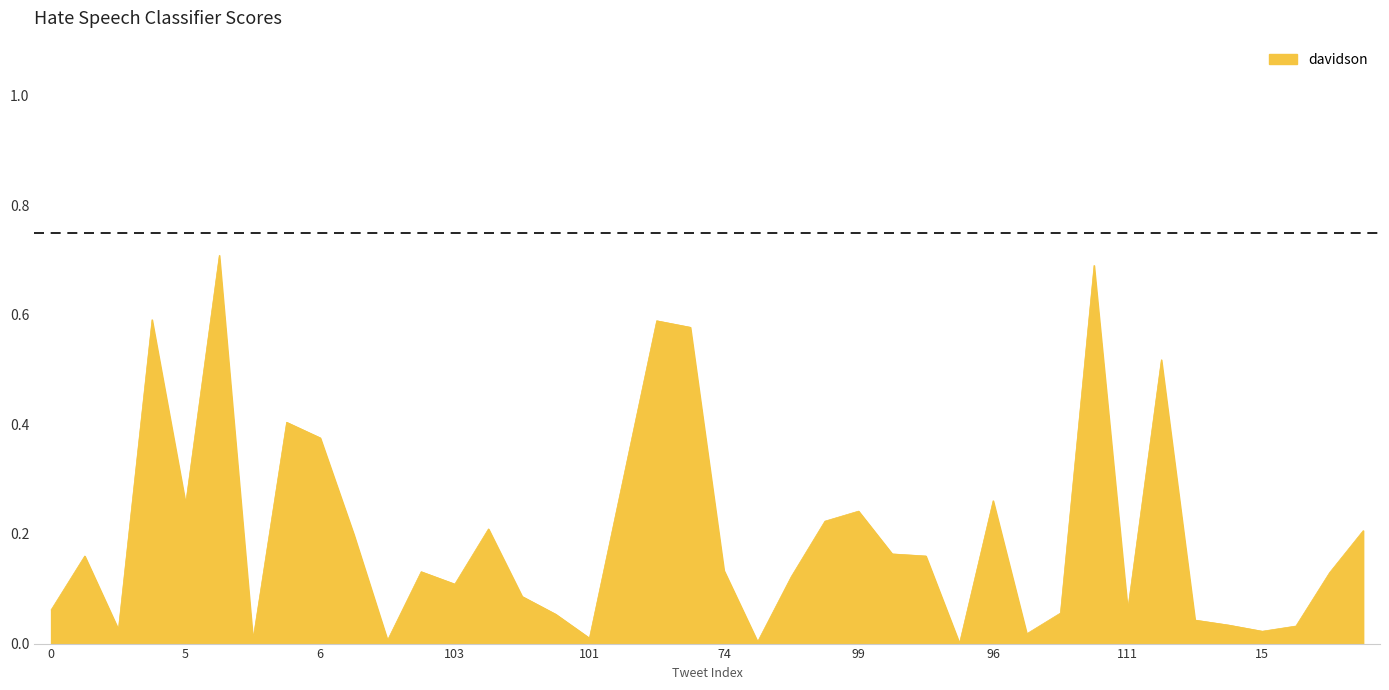

What is the label of the 7th point from the right?

112